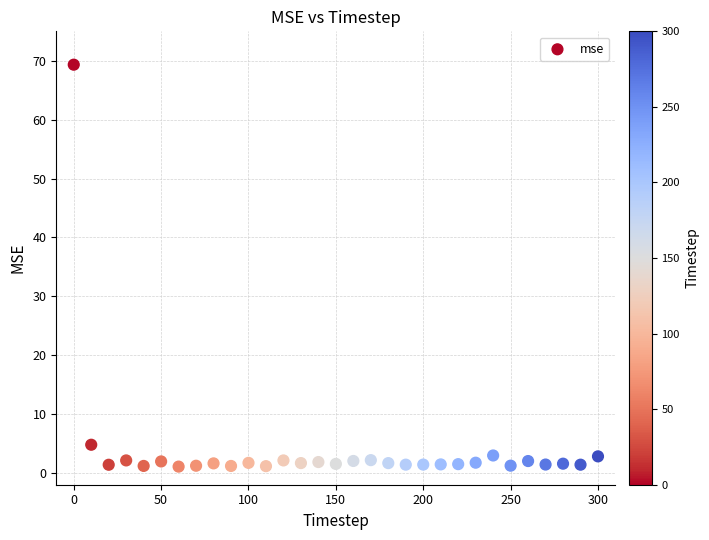

What Y value in the scatter plot is closest to 35?

4.8